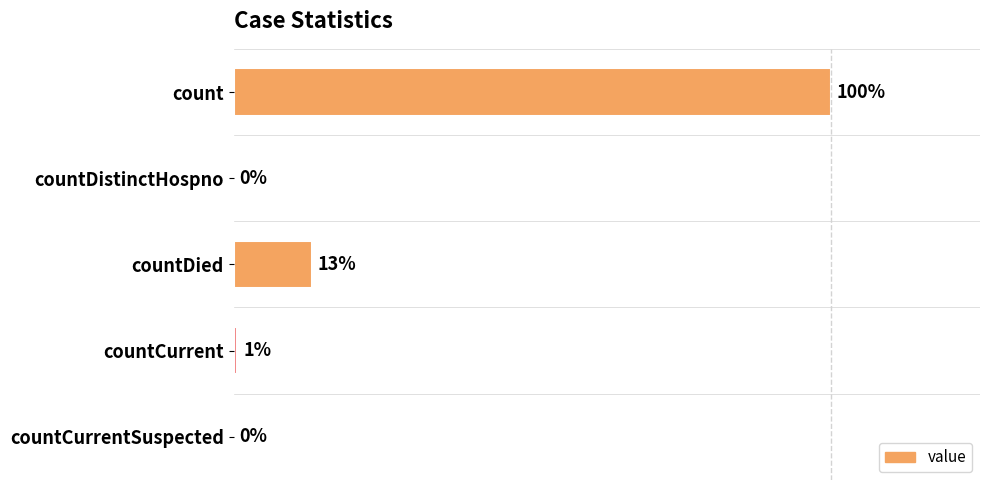

Are the bars horizontal?

Yes